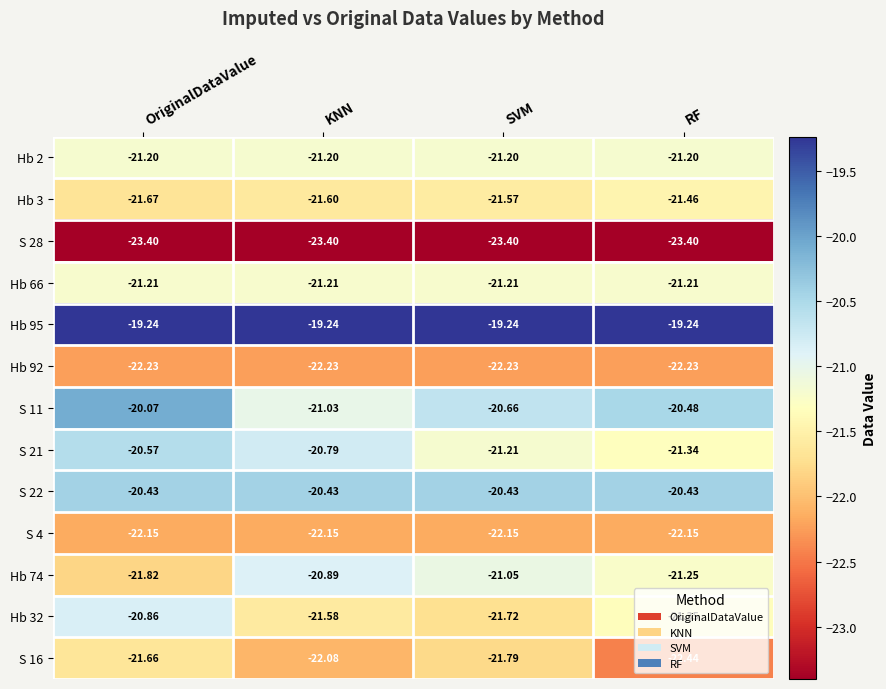

What is the spread (max minus min) of values at RF?

4.2